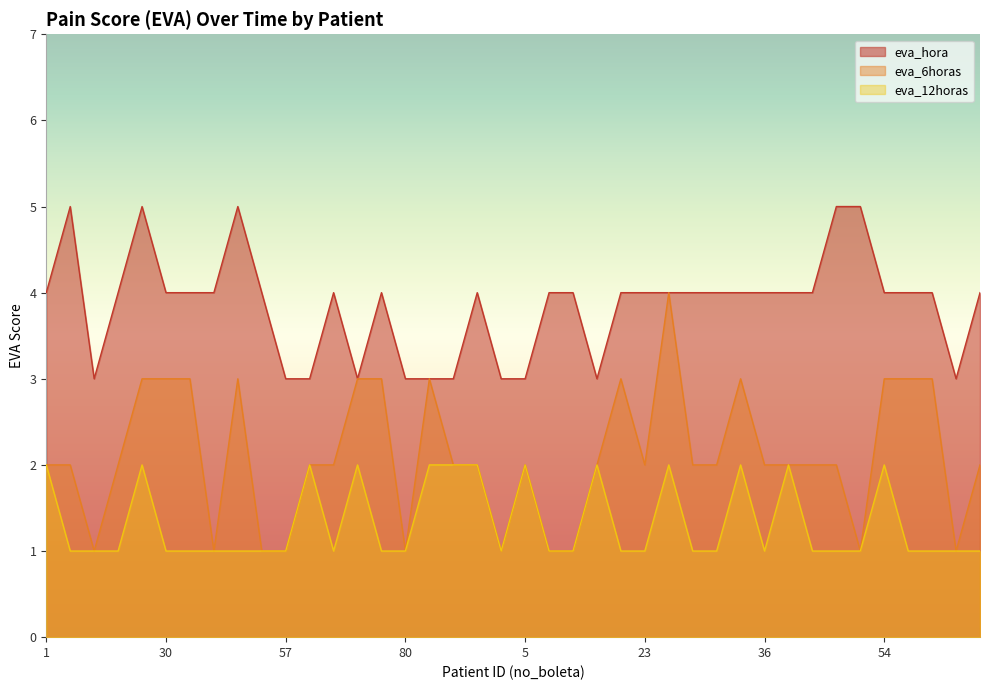

What position from the left is 84?

18